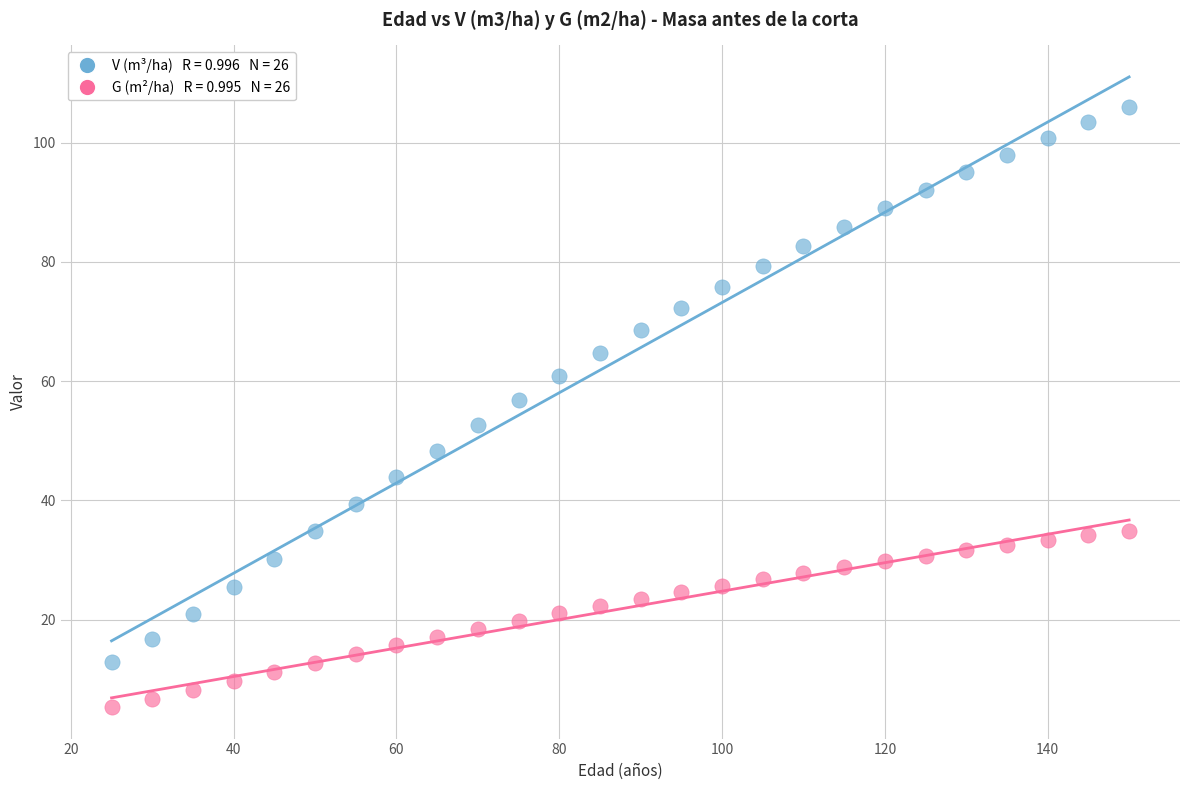

Across all data points, what is the range of X values (max minus min)?

125.0